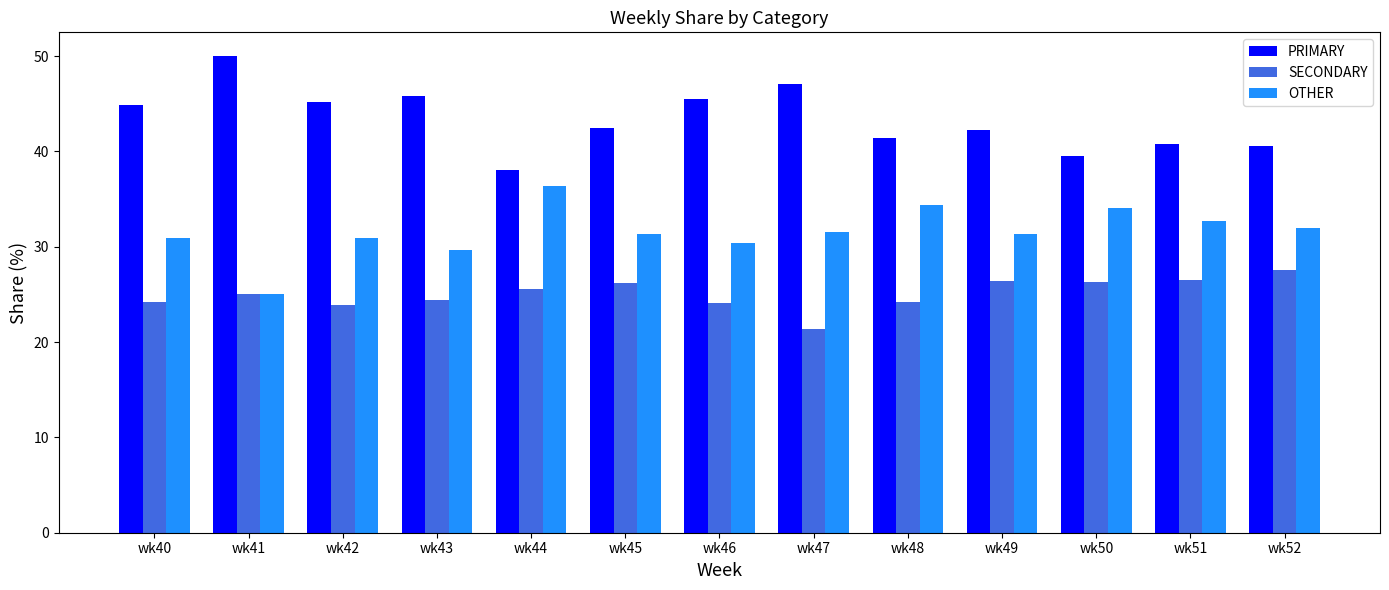

How many bars are there in total?

39